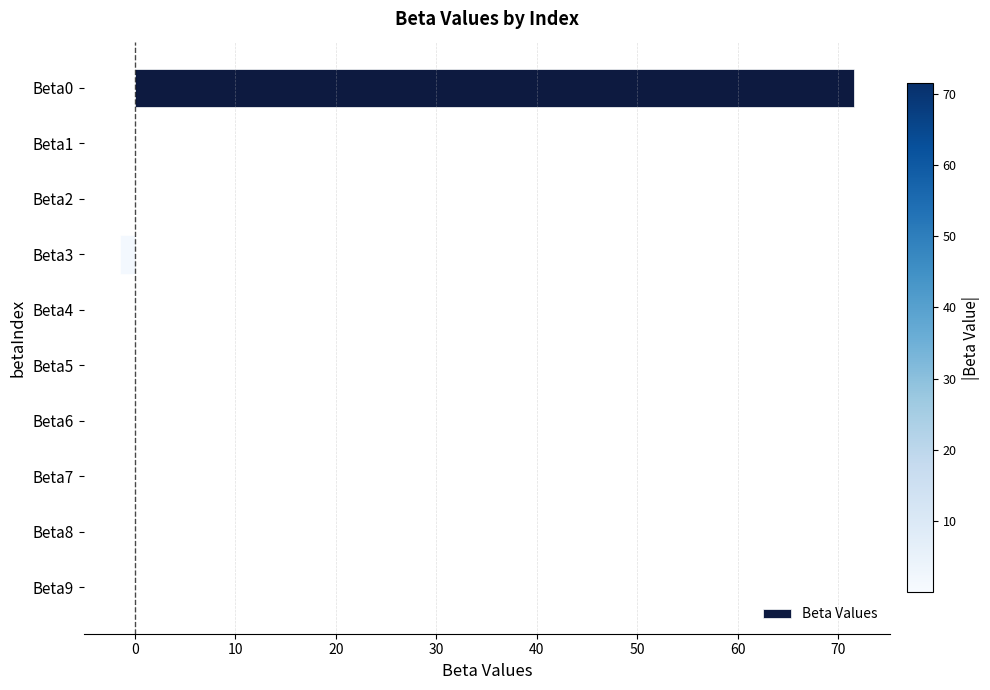

What is the sum of all values?

70.1